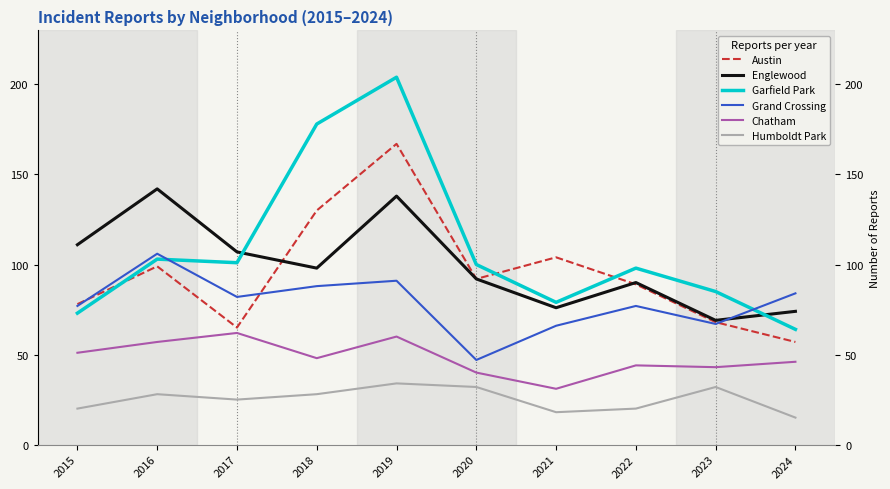

Reading left to right, extract all data points from this chart.

Austin: 78	99	65	130	167	92	104	89	68	57
Englewood: 111	142	107	98	138	92	76	90	69	74
Garfield Park: 73	103	101	178	204	100	79	98	85	64
Grand Crossing: 77	106	82	88	91	47	66	77	67	84
Chatham: 51	57	62	48	60	40	31	44	43	46
Humboldt Park: 20	28	25	28	34	32	18	20	32	15